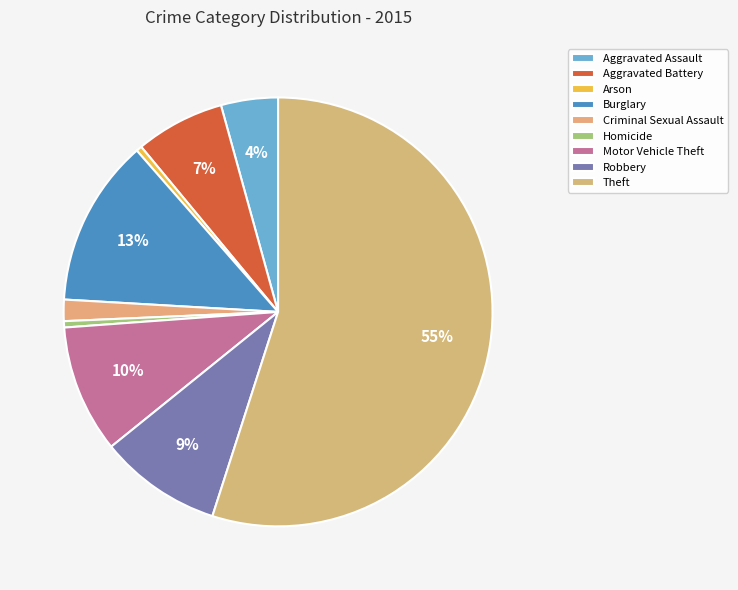

Is it true that Aggravated Battery is 7% of the pie?

True